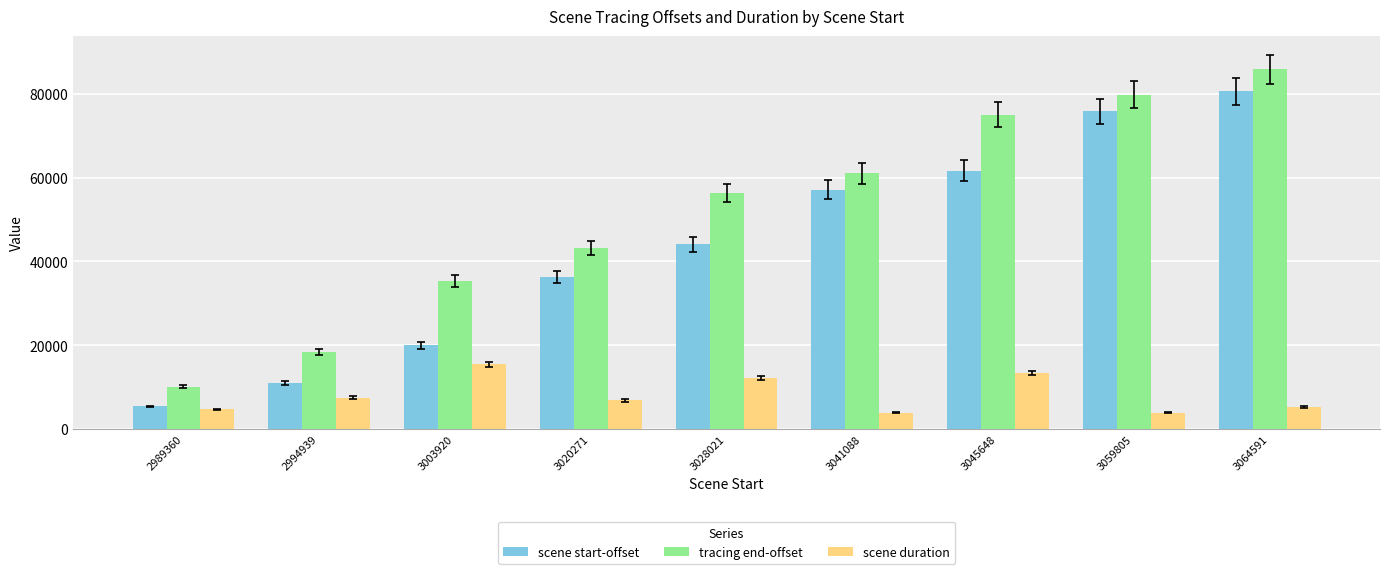

Which series has the widest spread of values?

tracing end-offset